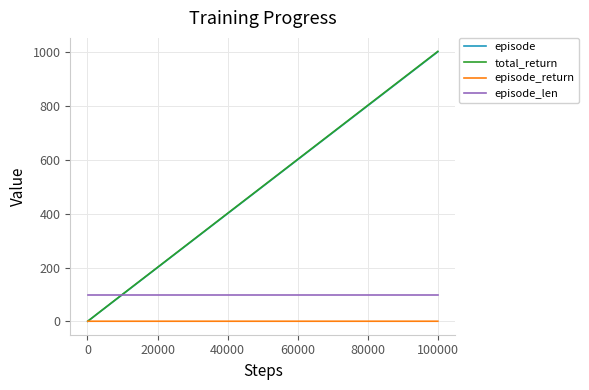

What is the maximum value for total_return?

1001.5